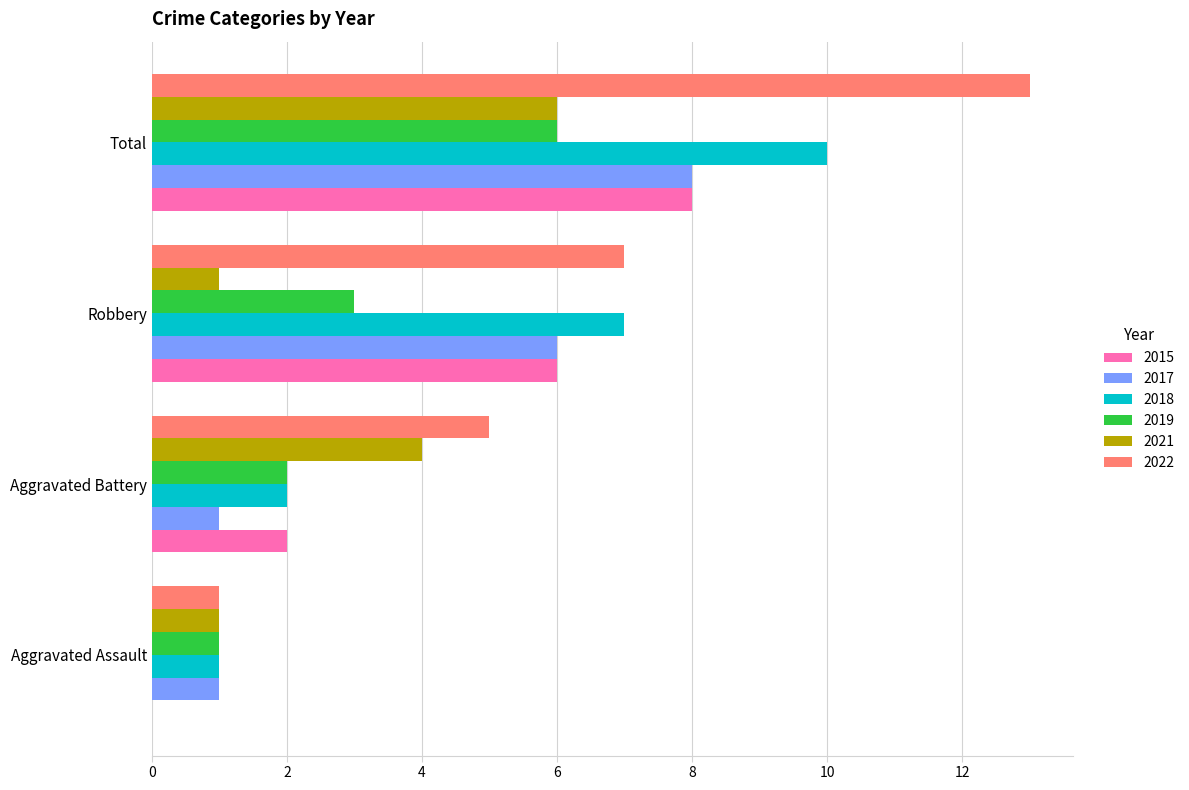

Is the value of 2021 at Total greater than the value of 2022 at Robbery?

No